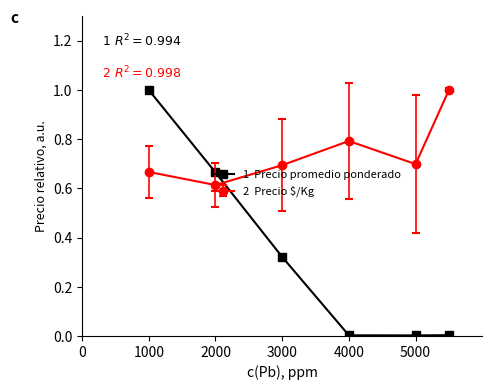

What is the greatest value displayed?

1.0